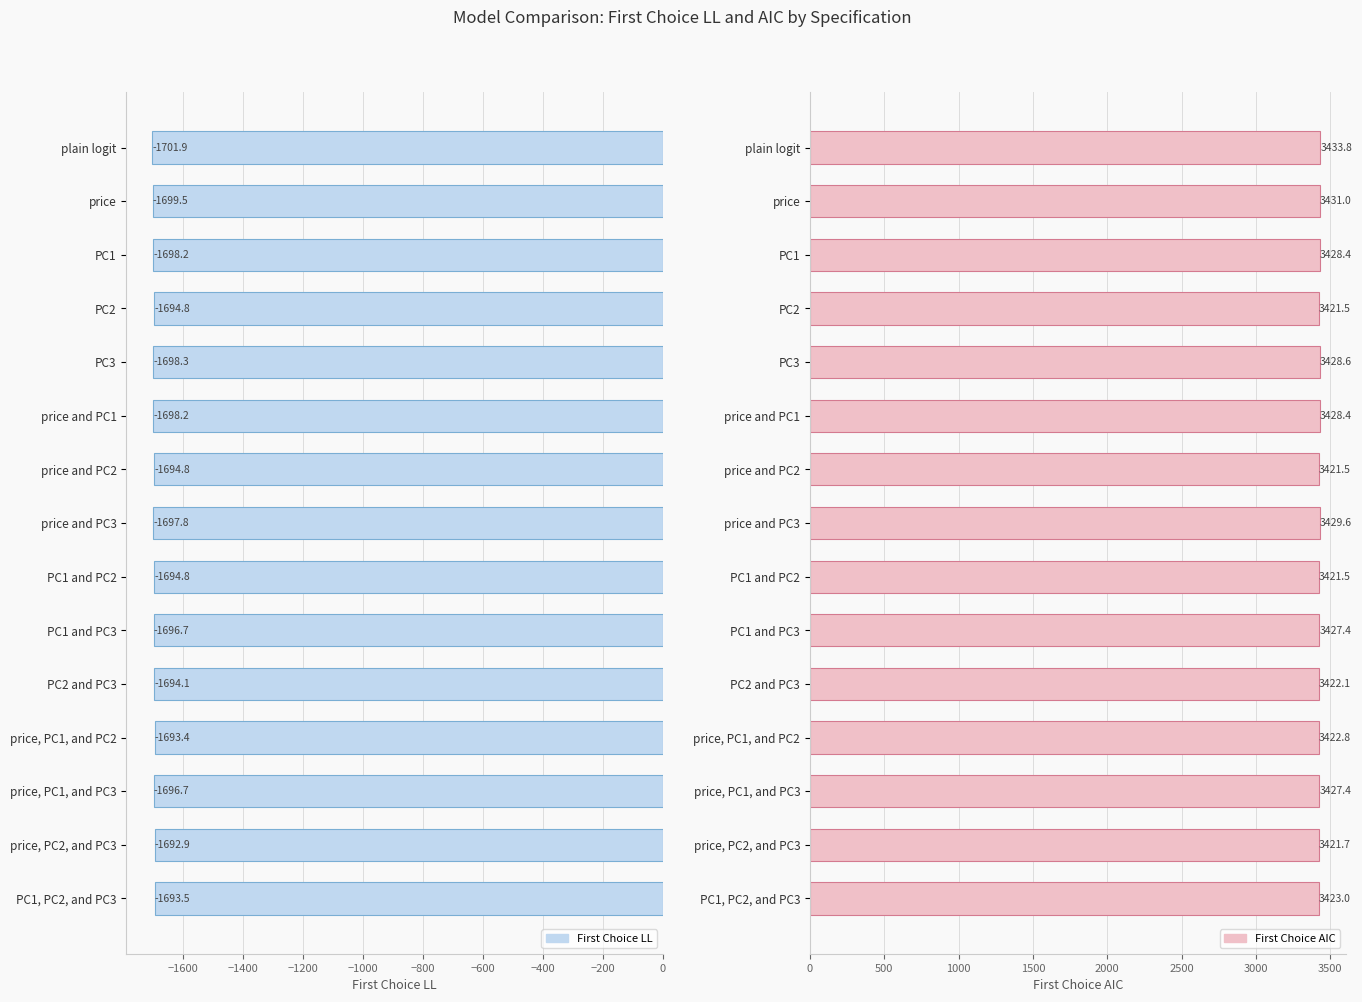

The First Choice AIC series shows 5627.0 at price and PC3. True or false?

False